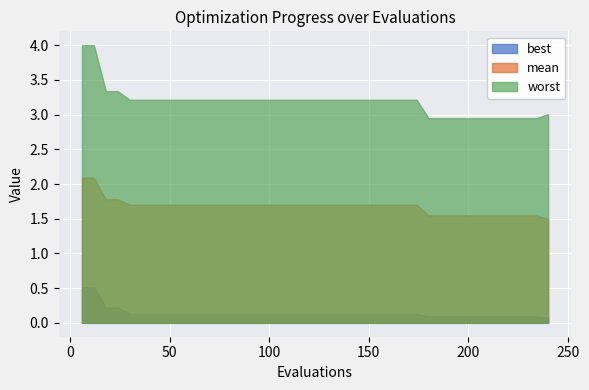

What is the average value of the best series?

0.1